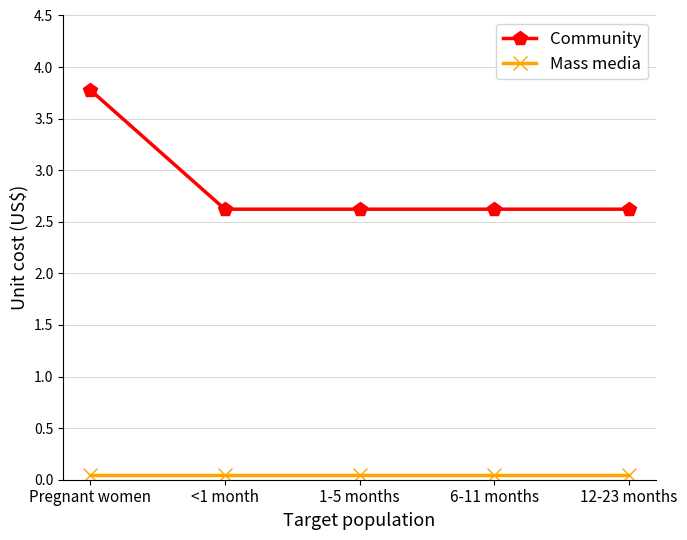

Which series has the widest spread of values?

Community